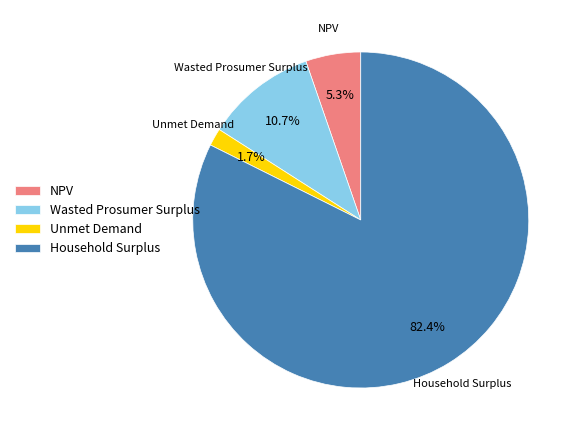

Which has a higher value, Wasted Prosumer Surplus or NPV?

Wasted Prosumer Surplus